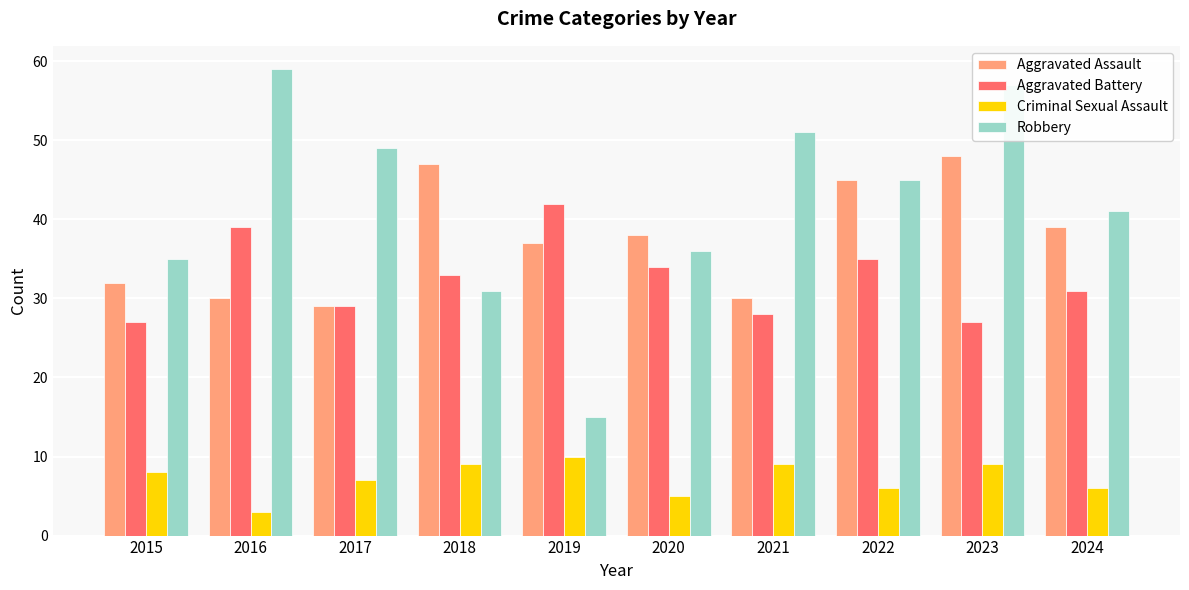

What are all the series names shown in the legend?

Aggravated Assault, Aggravated Battery, Criminal Sexual Assault, Robbery